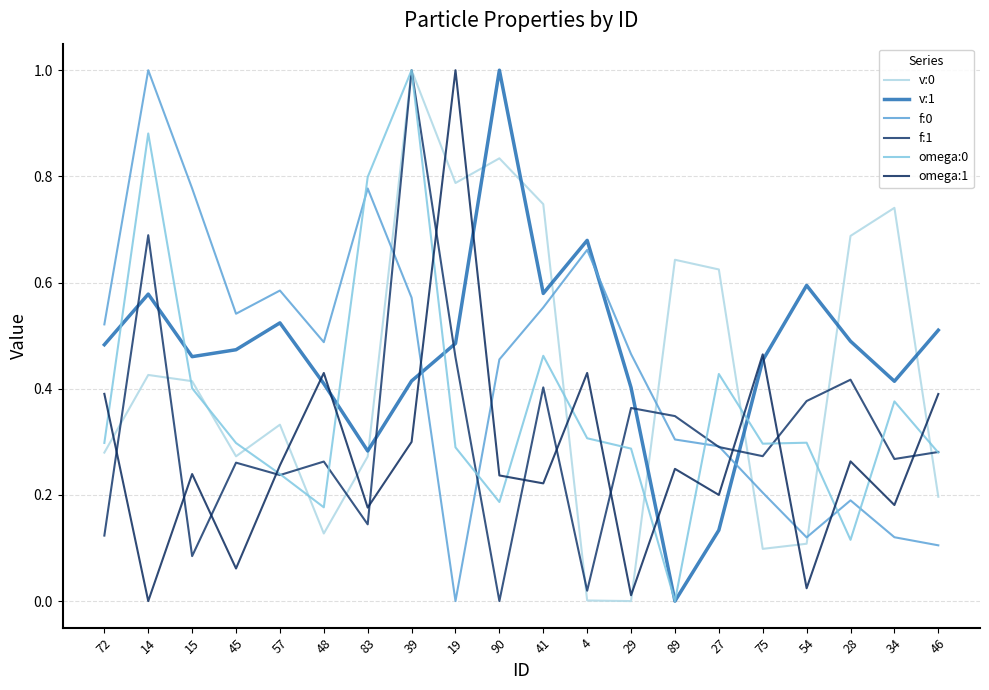

Between 83 and 14, which is larger?

14